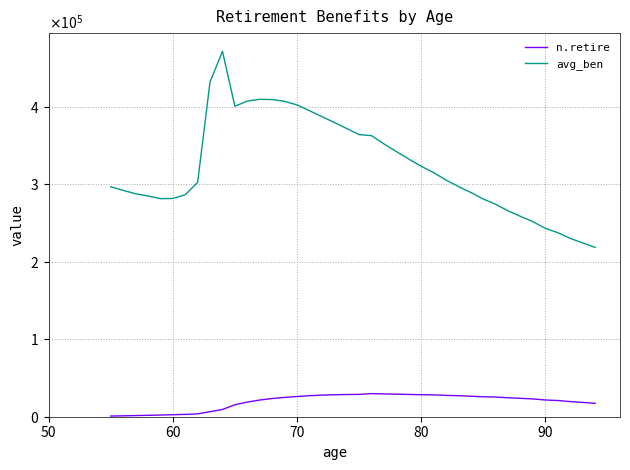

True or false: avg_ben and n.retire cross at least once.

False